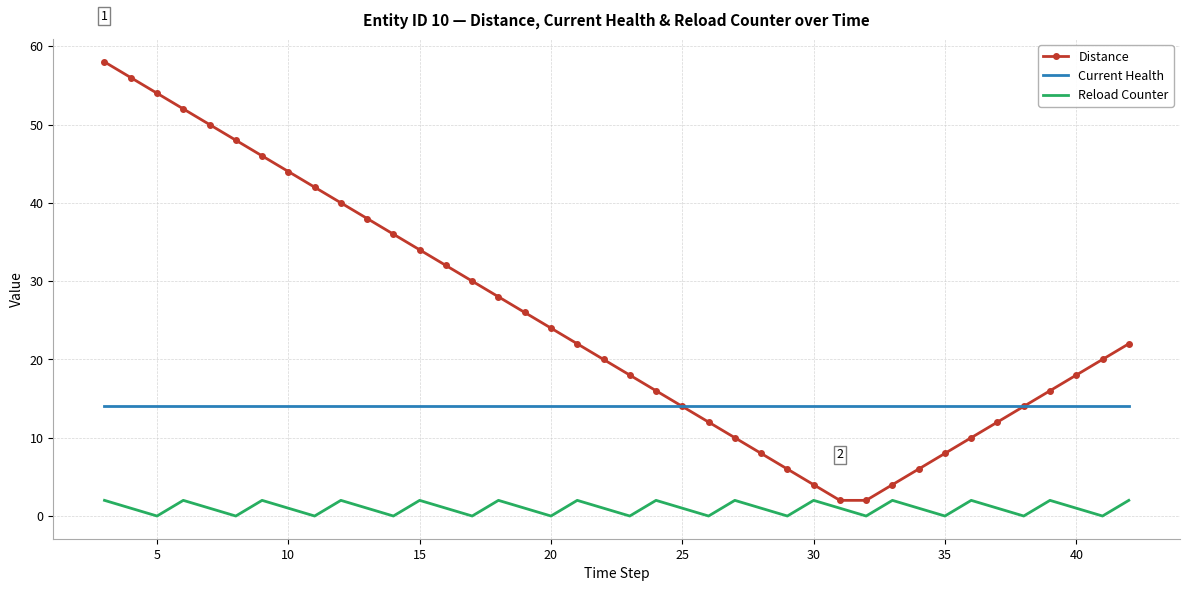

Rank the series by their average value, from lowest to highest.

Reload Counter, Current Health, Distance